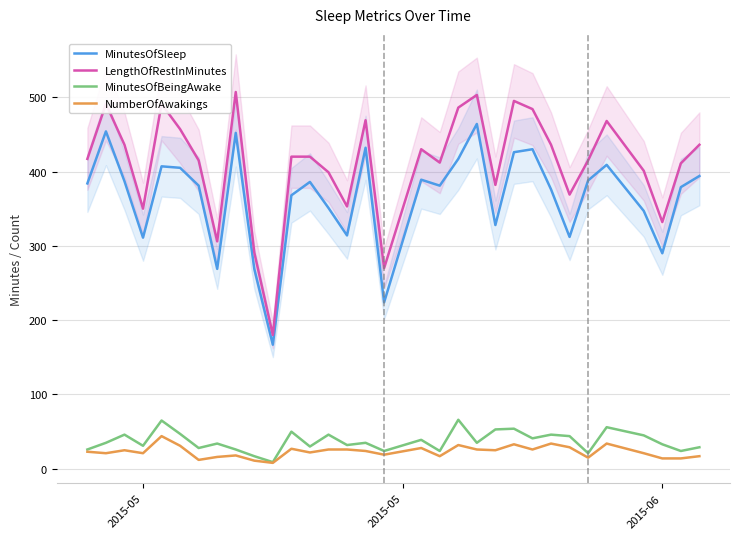

True or false: LengthOfRestInMinutes and NumberOfAwakings intersect in this chart.

False